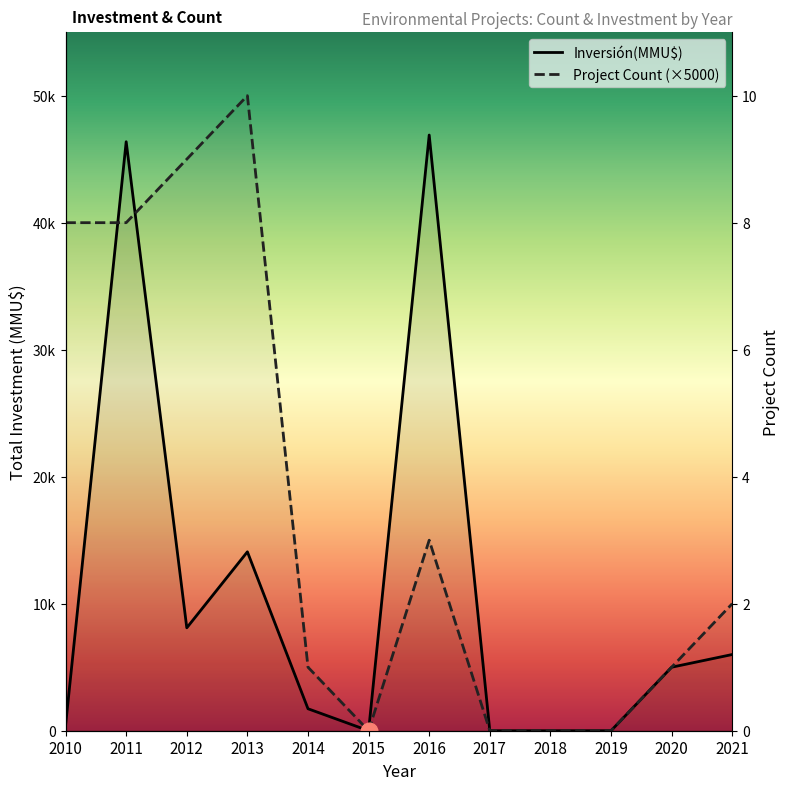

How many data points in Project Count (×5000) are less than 10000?

6